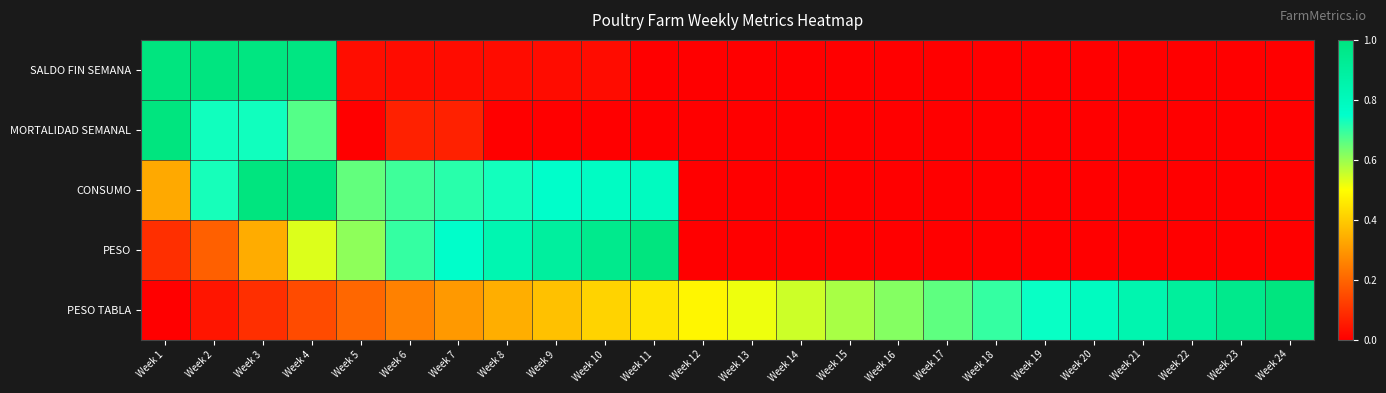

Reading left to right, transcribe all the data shown in this chart.

SALDO FIN SEMANA: Week 1=1.0	Week 2=1.0	Week 3=1.0	Week 4=1.0	Week 5=0.0	Week 6=0.0	Week 7=0.0	Week 8=0.0	Week 9=0.0	Week 10=0.0	Week 11=0.0	Week 12=0.0	Week 13=0.0	Week 14=0.0	Week 15=0.0	Week 16=0.0	Week 17=0.0	Week 18=0.0	Week 19=0.0	Week 20=0.0	Week 21=0.0	Week 22=0.0	Week 23=0.0	Week 24=0.0
MORTALIDAD SEMANAL: Week 1=1.0	Week 2=0.7	Week 3=0.7	Week 4=0.7	Week 5=0.0	Week 6=0.1	Week 7=0.1	Week 8=0.0	Week 9=0.0	Week 10=0.0	Week 11=0.0	Week 12=0.0	Week 13=0.0	Week 14=0.0	Week 15=0.0	Week 16=0.0	Week 17=0.0	Week 18=0.0	Week 19=0.0	Week 20=0.0	Week 21=0.0	Week 22=0.0	Week 23=0.0	Week 24=0.0
CONSUMO: Week 1=0.3	Week 2=0.7	Week 3=1.0	Week 4=1.0	Week 5=0.7	Week 6=0.7	Week 7=0.7	Week 8=0.7	Week 9=0.8	Week 10=0.8	Week 11=0.8	Week 12=0.0	Week 13=0.0	Week 14=0.0	Week 15=0.0	Week 16=0.0	Week 17=0.0	Week 18=0.0	Week 19=0.0	Week 20=0.0	Week 21=0.0	Week 22=0.0	Week 23=0.0	Week 24=0.0
PESO: Week 1=0.1	Week 2=0.2	Week 3=0.3	Week 4=0.5	Week 5=0.6	Week 6=0.7	Week 7=0.8	Week 8=0.8	Week 9=0.9	Week 10=1.0	Week 11=1.0	Week 12=0.0	Week 13=0.0	Week 14=0.0	Week 15=0.0	Week 16=0.0	Week 17=0.0	Week 18=0.0	Week 19=0.0	Week 20=0.0	Week 21=0.0	Week 22=0.0	Week 23=0.0	Week 24=0.0
PESO TABLA: Week 1=0.0	Week 2=0.0	Week 3=0.1	Week 4=0.1	Week 5=0.2	Week 6=0.3	Week 7=0.3	Week 8=0.3	Week 9=0.4	Week 10=0.4	Week 11=0.5	Week 12=0.5	Week 13=0.5	Week 14=0.5	Week 15=0.6	Week 16=0.6	Week 17=0.7	Week 18=0.7	Week 19=0.7	Week 20=0.8	Week 21=0.8	Week 22=0.9	Week 23=1.0	Week 24=1.0